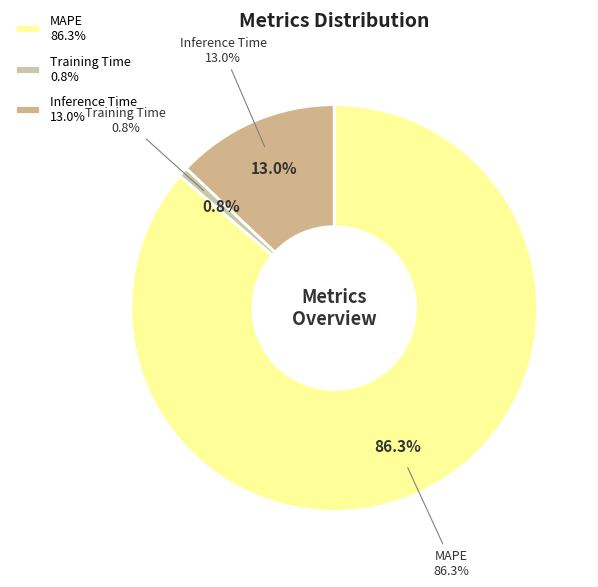

How many segments does this pie chart have?

3